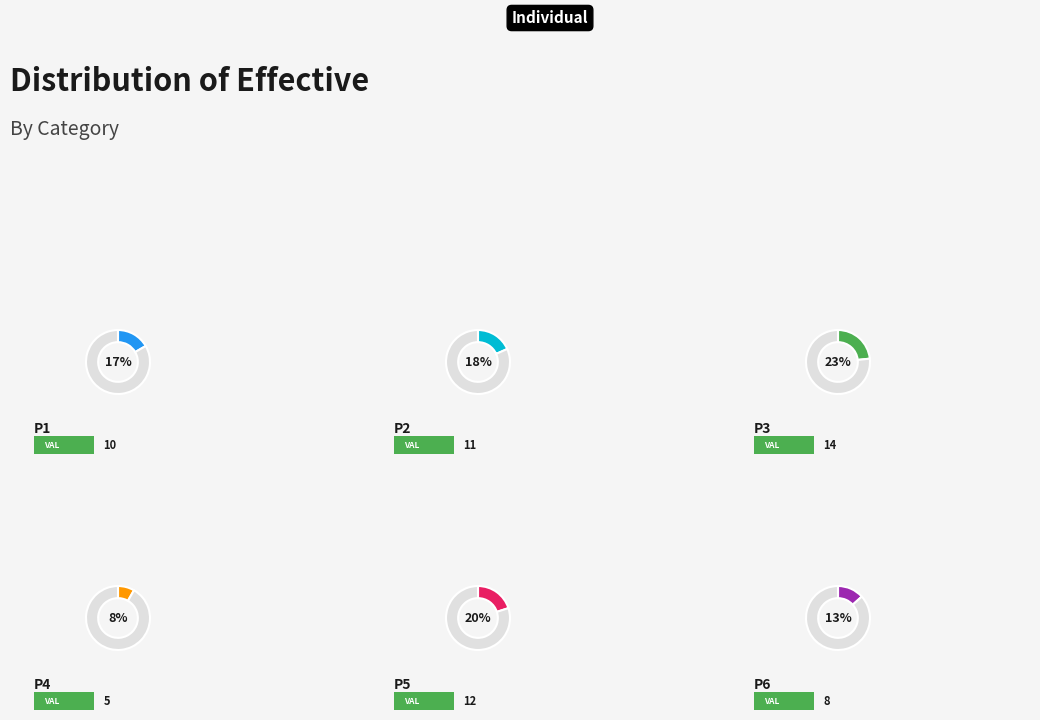

Is p2 the majority of the pie?

No